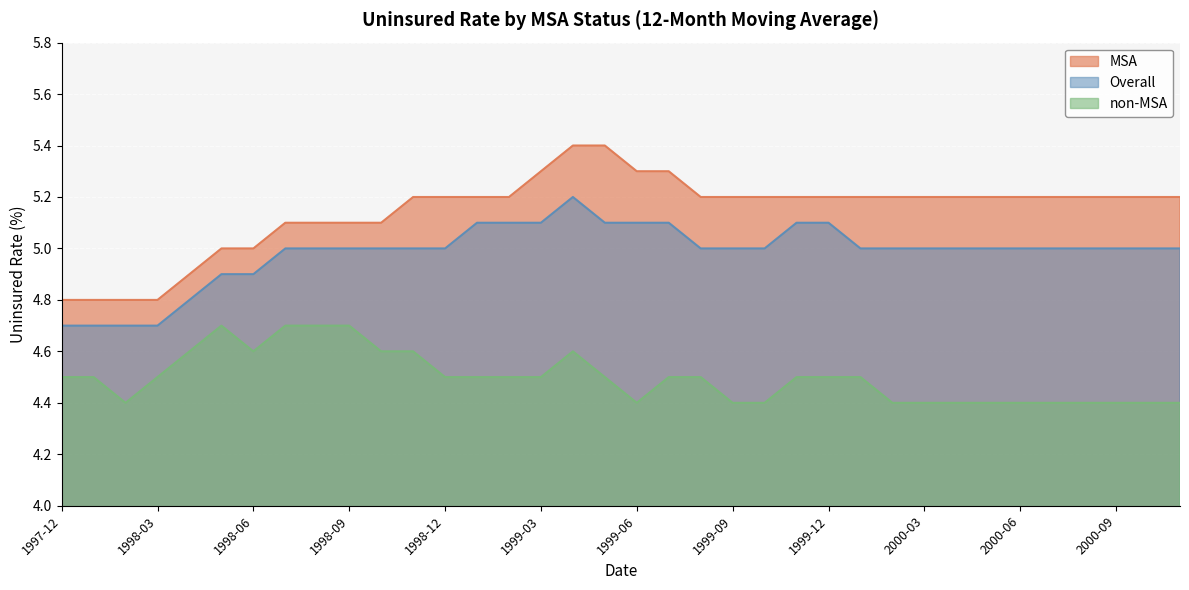

What are all the series names shown in the legend?

MSA, Overall, non-MSA